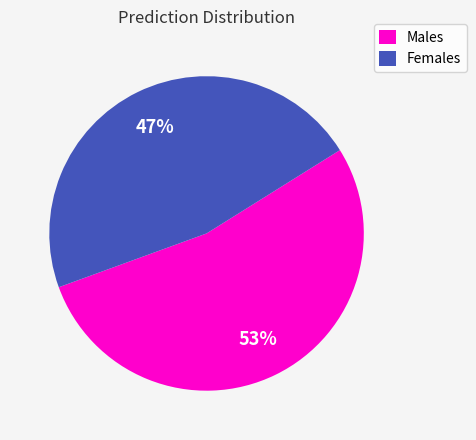

What is the ratio of the value at Males to the value at Females?

1.1